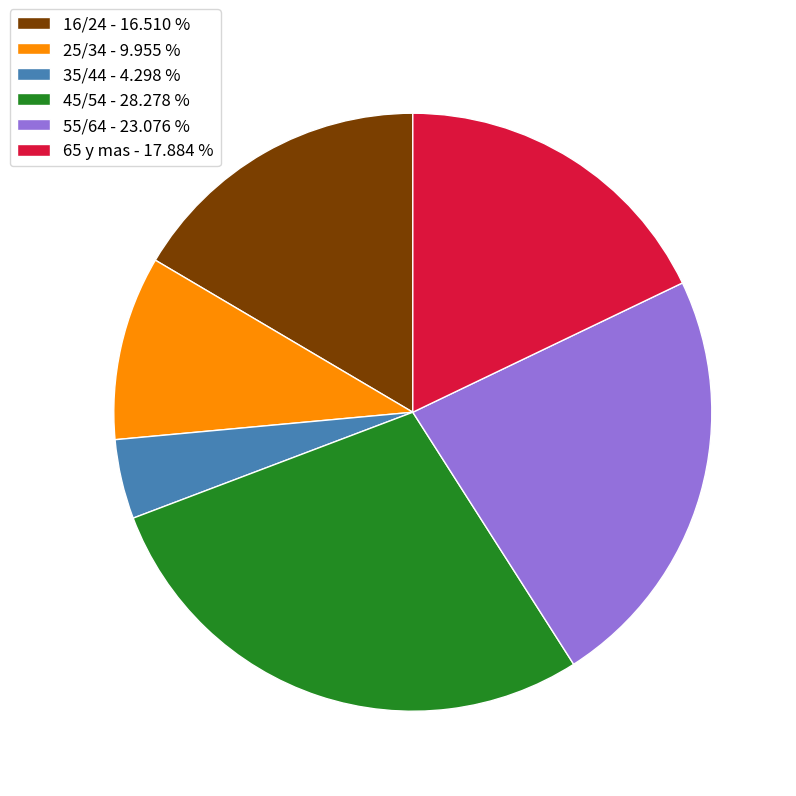

How many segments does this pie chart have?

6